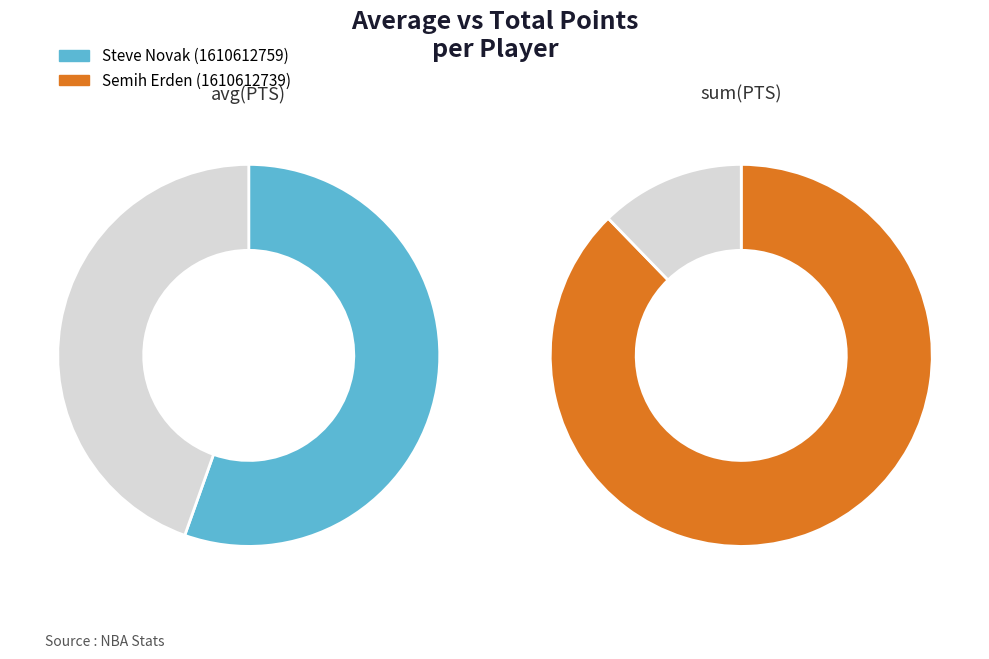

To the nearest percent, what is the difference between the largest and smallest slice percentages?

75%